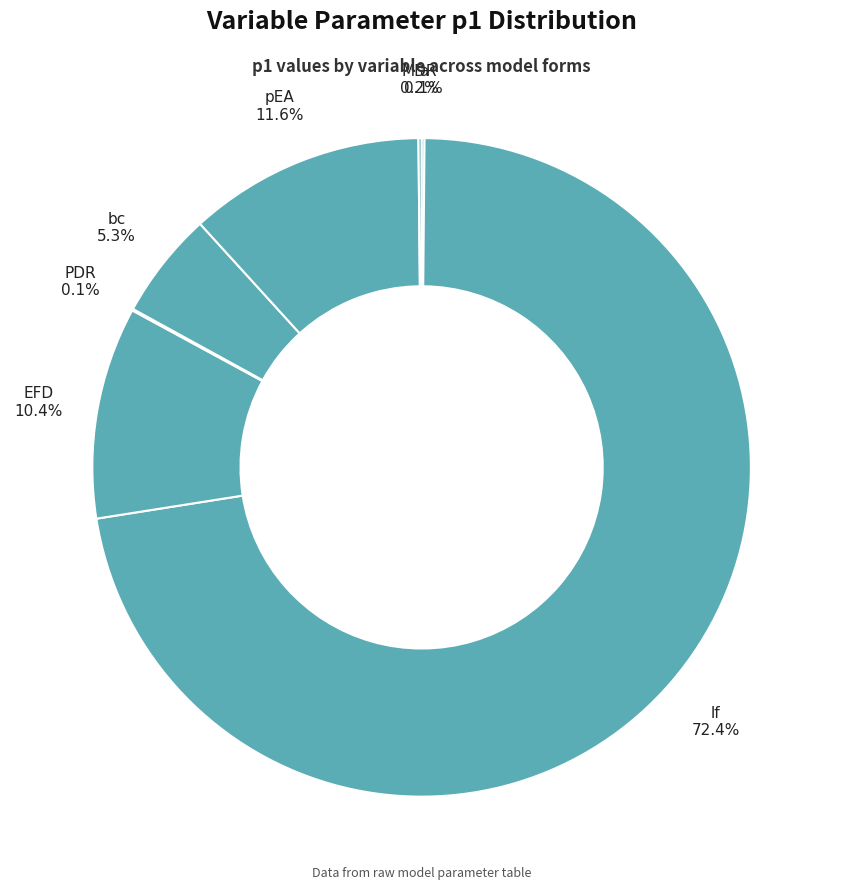

Rank the categories by value from highest to lowest.

lf, pEA, EFD, bc, MDR, a, PDR